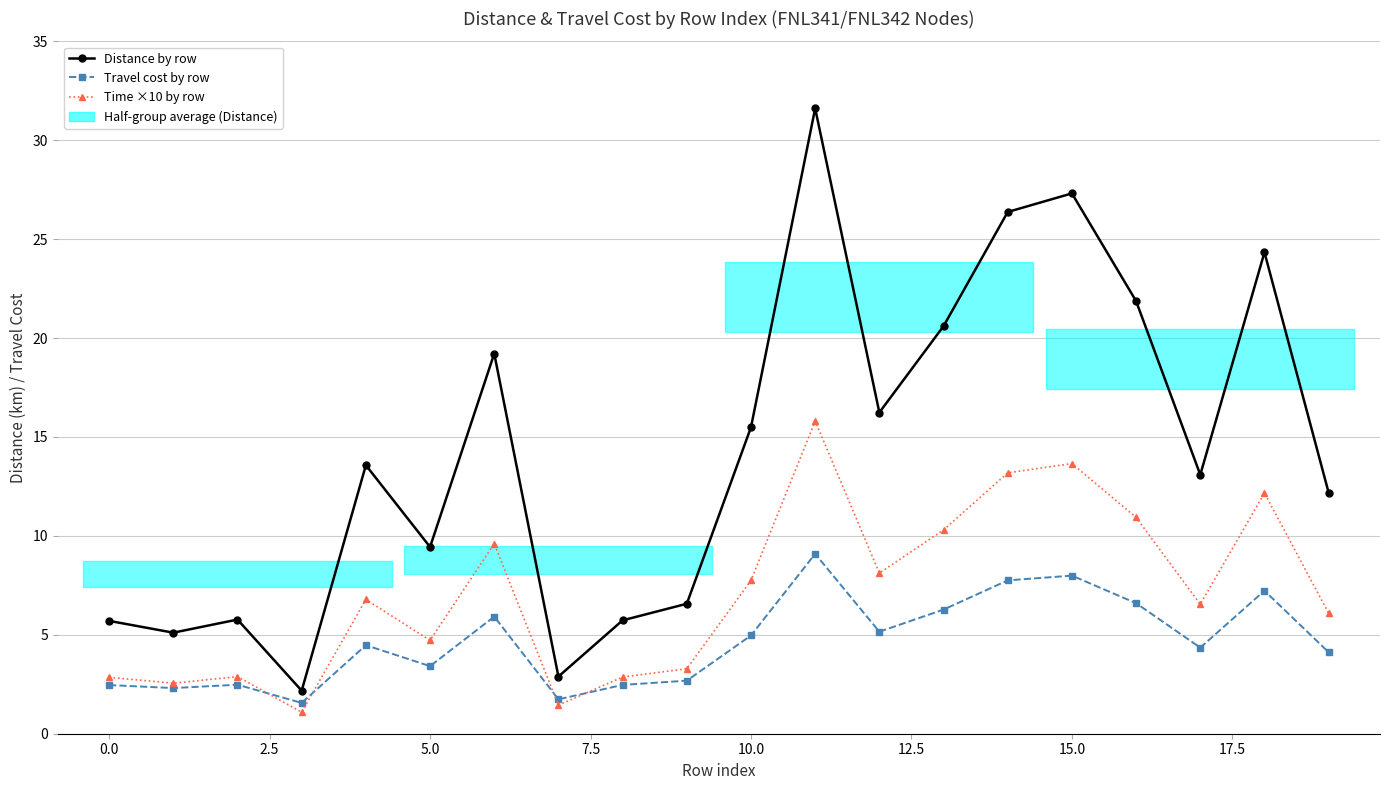

Is it true that Distance by row equals 28.4 at 12?

False